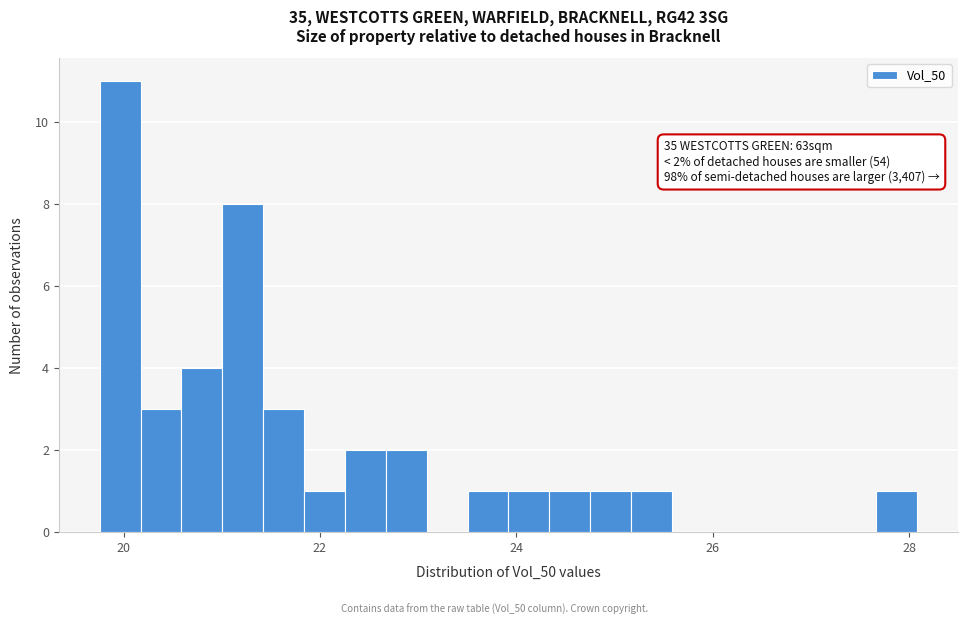

Around what value on the x-axis is the tallest bar? Give the approximate position of its centre, as read against the axis.

20.0